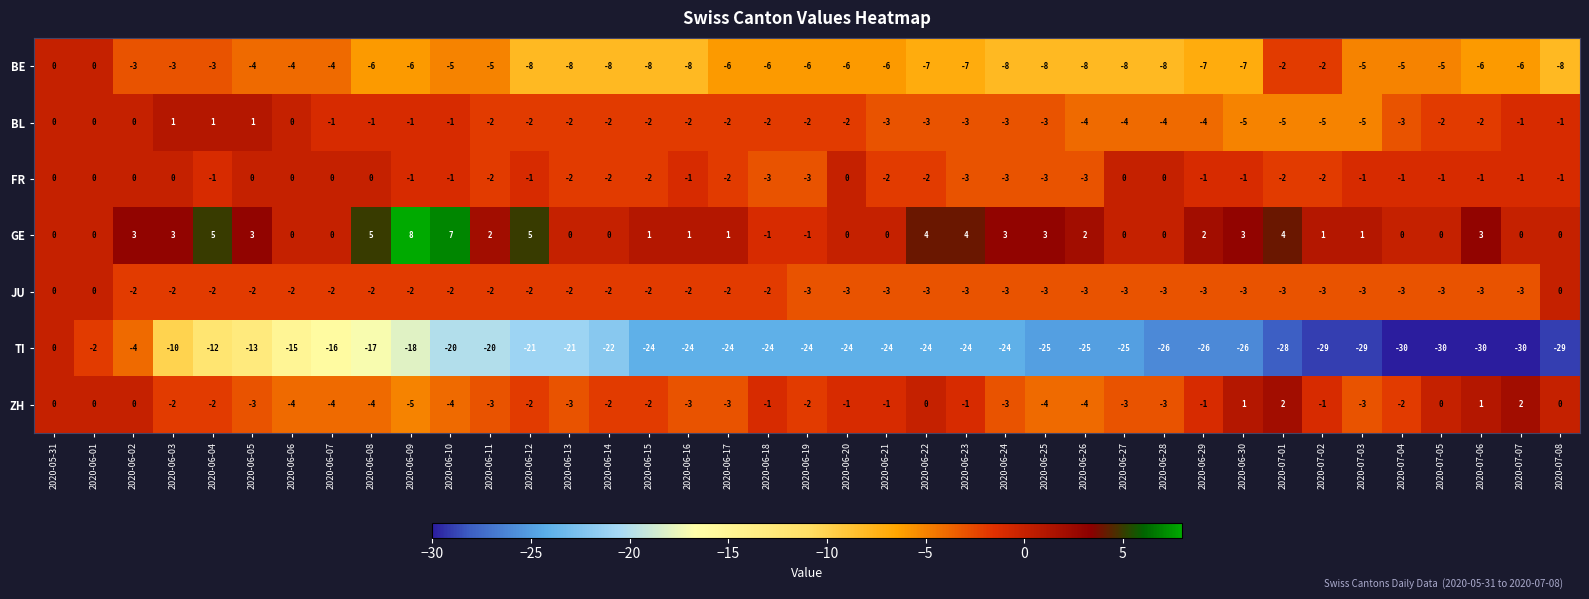

Rank the series at 2020-07-06 from lowest to highest value.

TI, BE, JU, BL, FR, ZH, GE